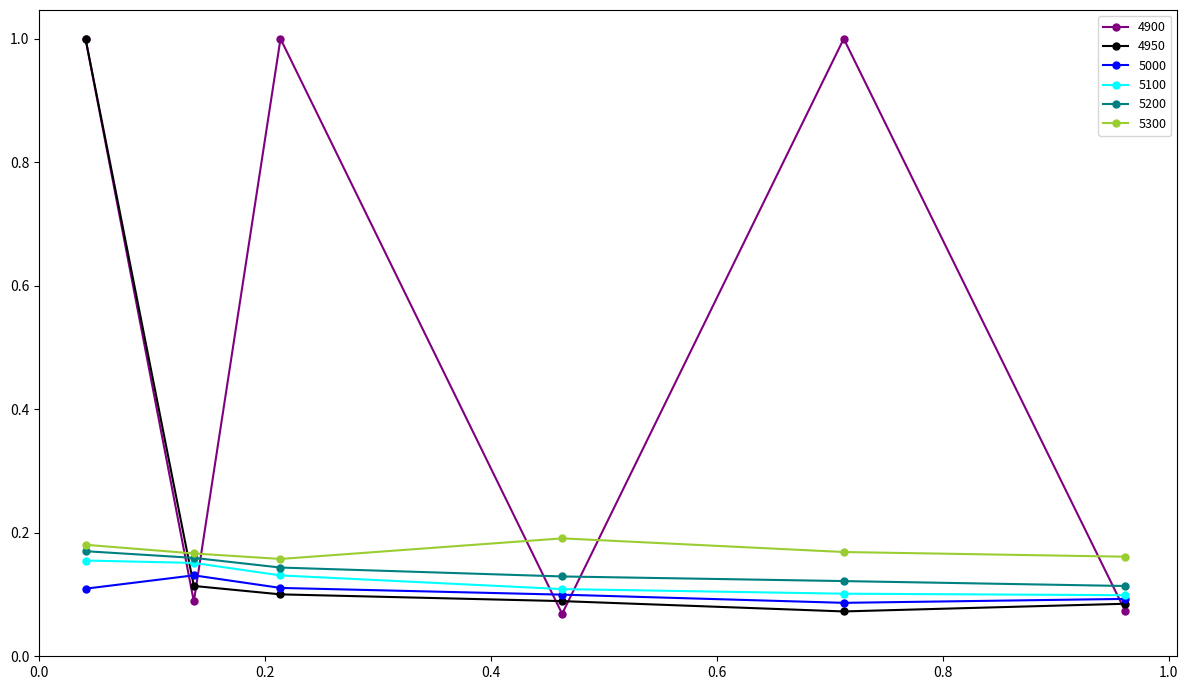

What is the maximum value for 4900?

1.0